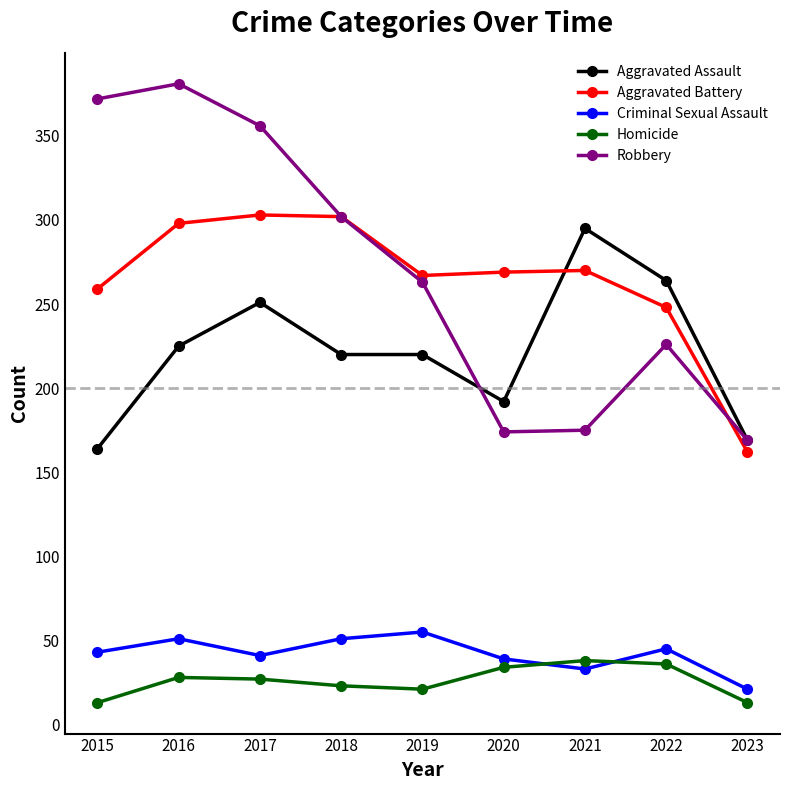

Between 2016 and 2019, which series saw the biggest shift?

Robbery